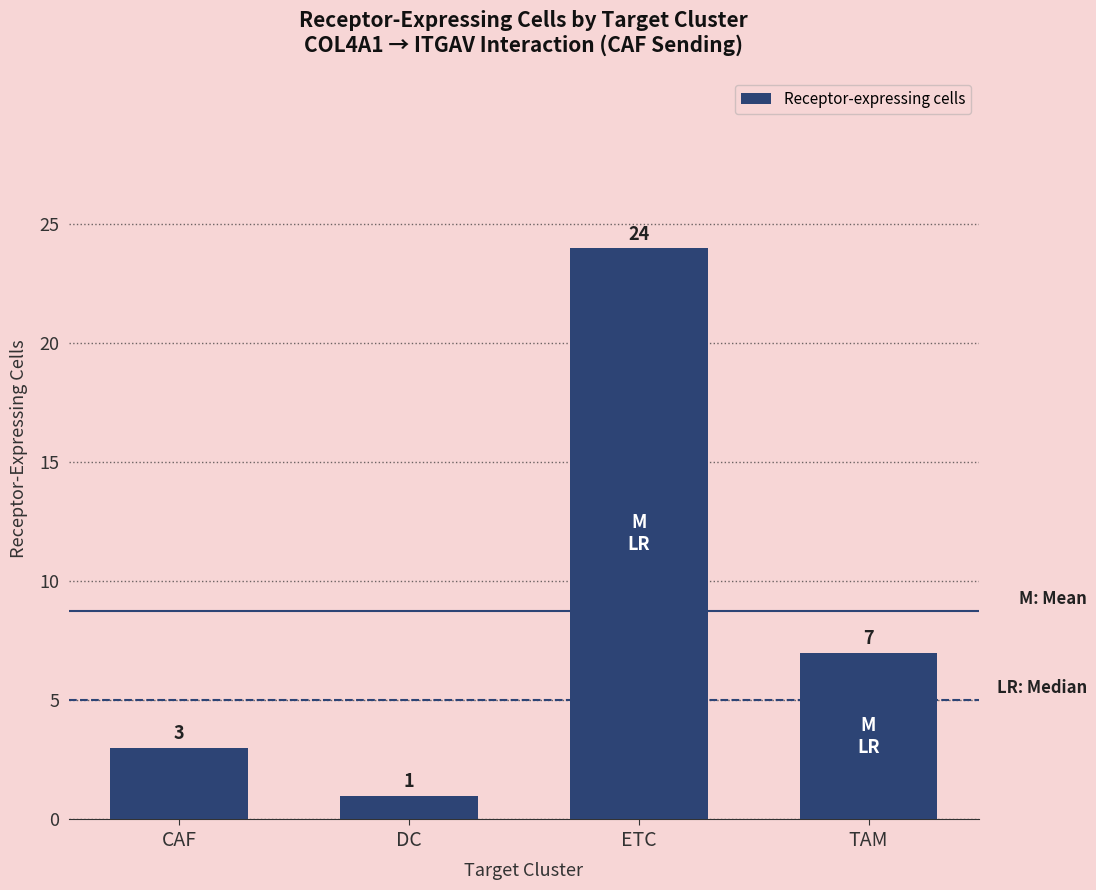

Reading right to left, extract all data points from this chart.

TAM=7	ETC=24	DC=1	CAF=3